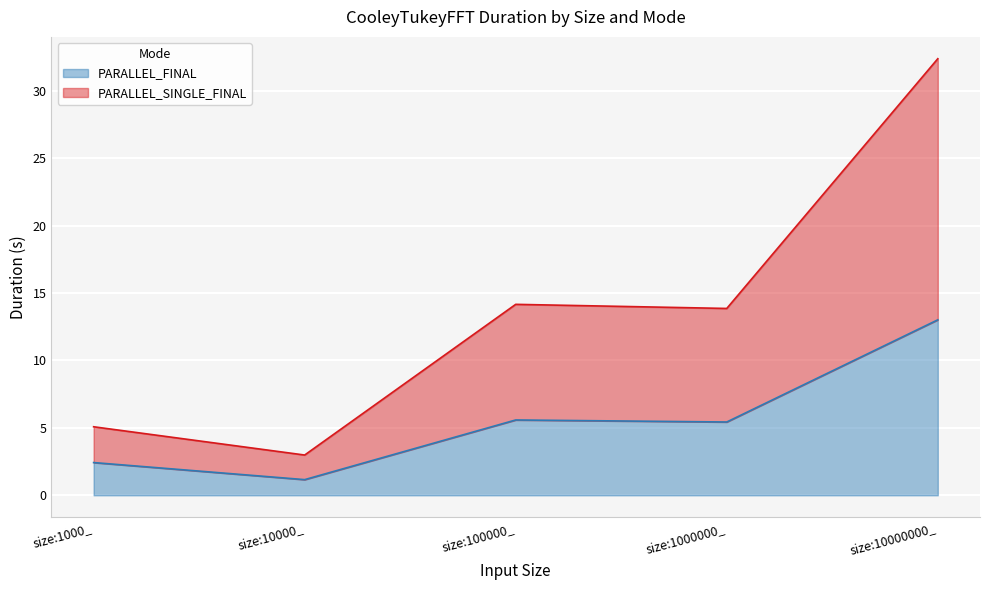

How many lines are shown in the chart?

2